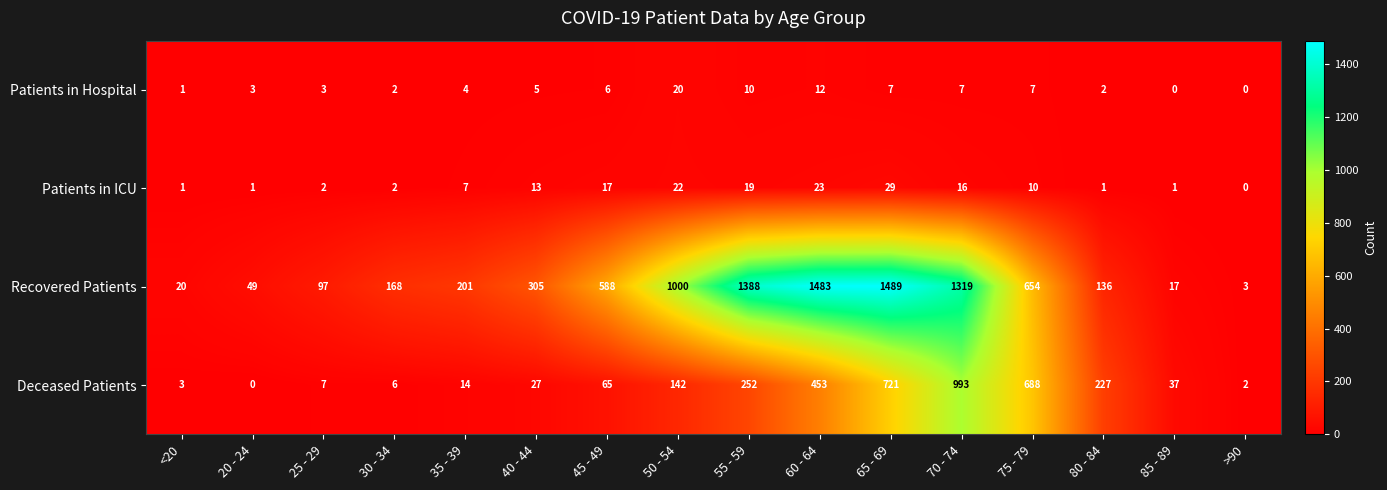

Where is Patients in ICU nearest to the value 14?

40 - 44